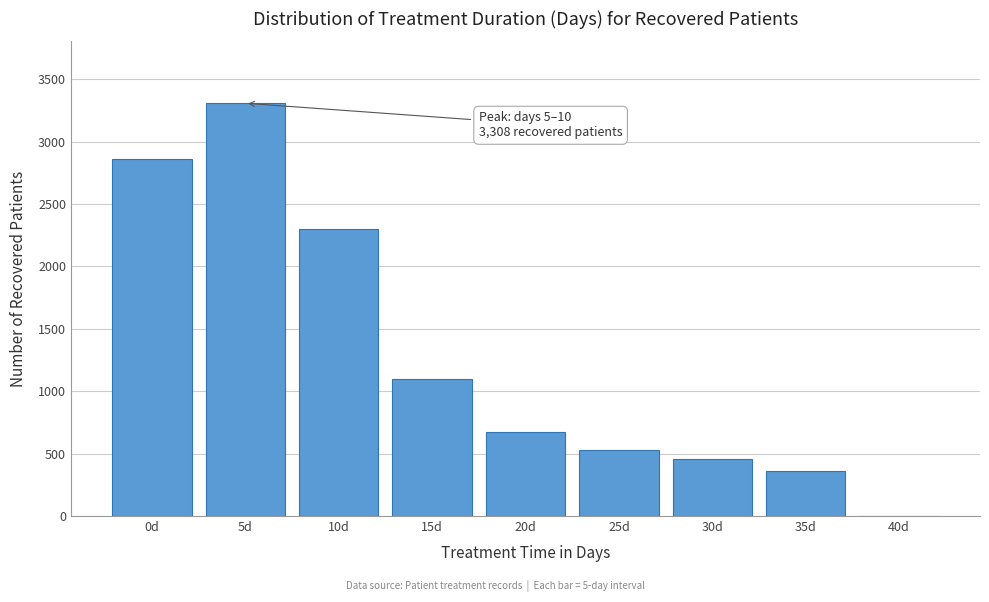

Reading left to right, list all the values displayed in this chart.

0d=2863	5d=3308	10d=2299	15d=1101	20d=673	25d=532	30d=454	35d=363	40d=0